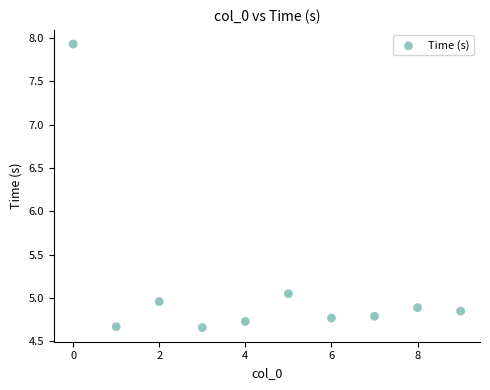

What is the range of Y values (max minus min)?

3.3